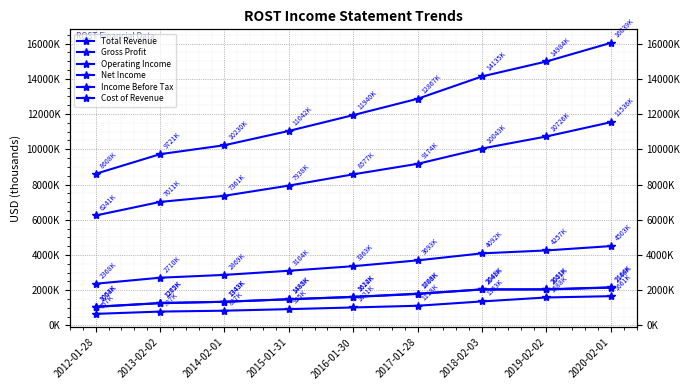

True or false: Total Revenue and Gross Profit intersect in this chart.

False